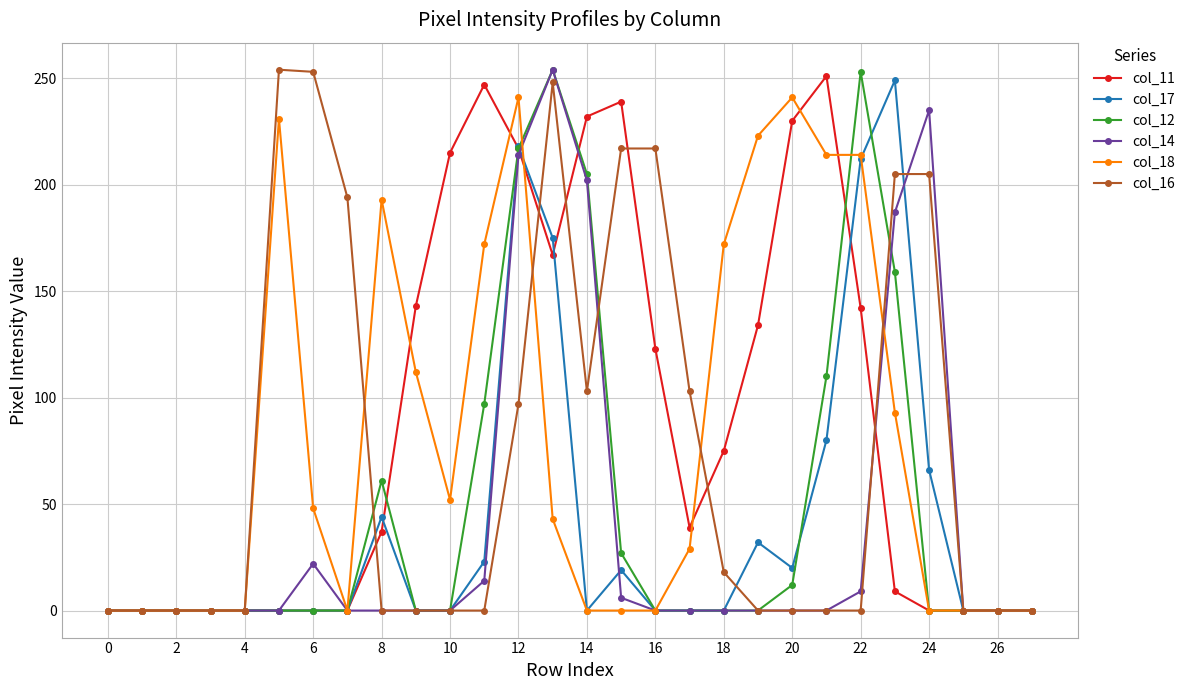

At how many categories does at least one series exceed 153?

18